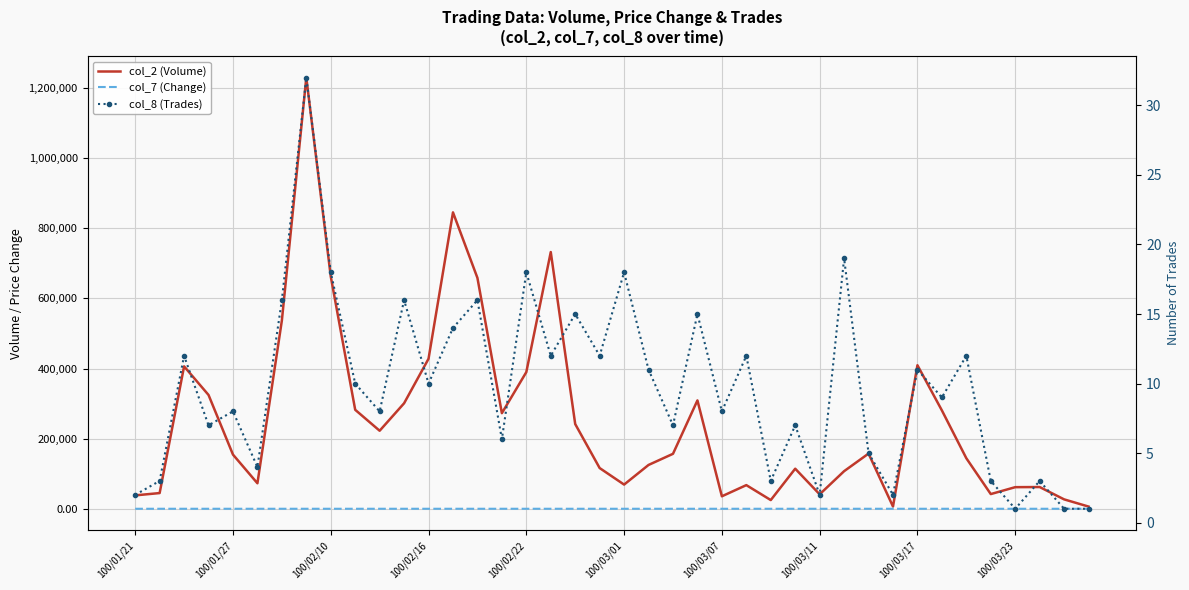

How many data points in col_8 (Trades) are above 10?

18